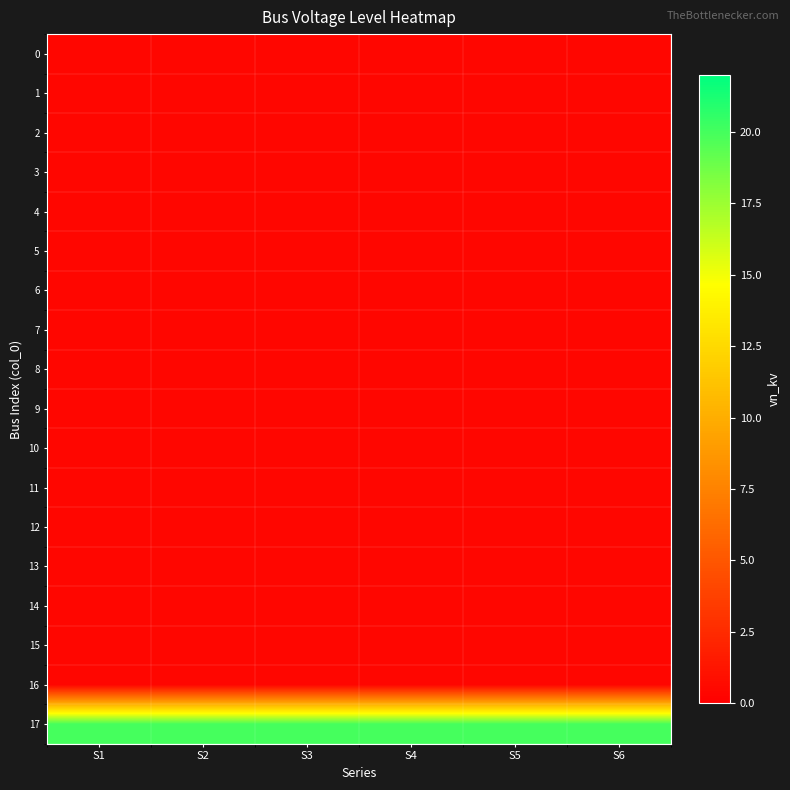

What is the greatest value displayed?

20.0